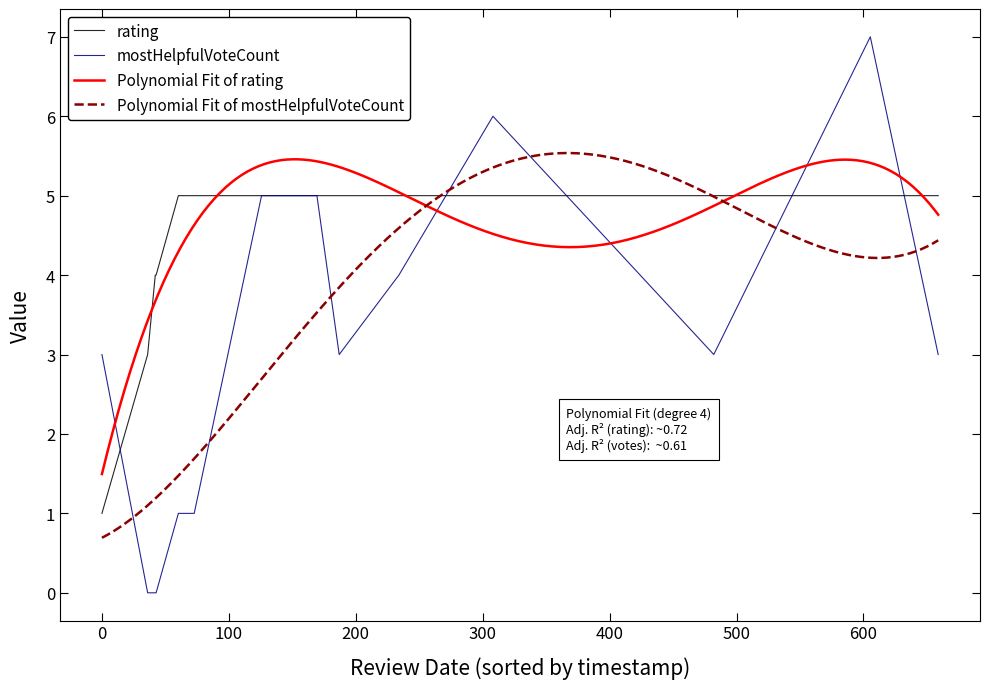

What is the difference between the second highest and minimum values in the mostHelpfulVoteCount series?

6